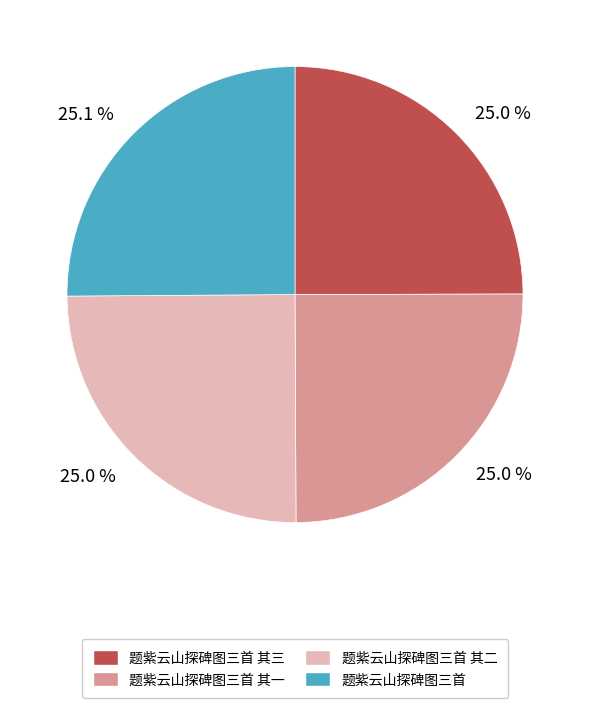

How many slices are in this pie chart?

4